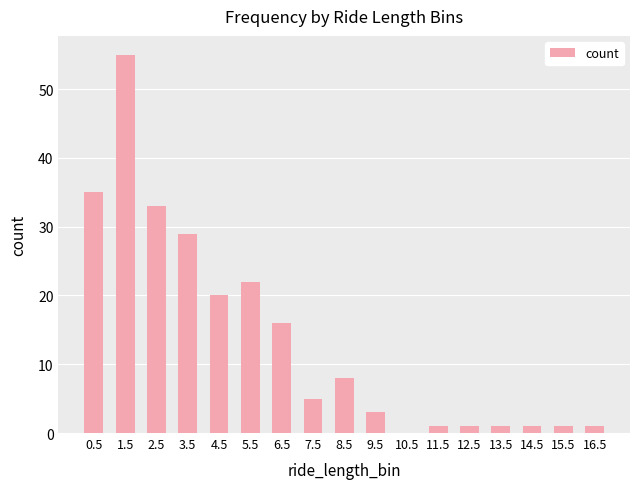

What is the greatest value displayed?

55